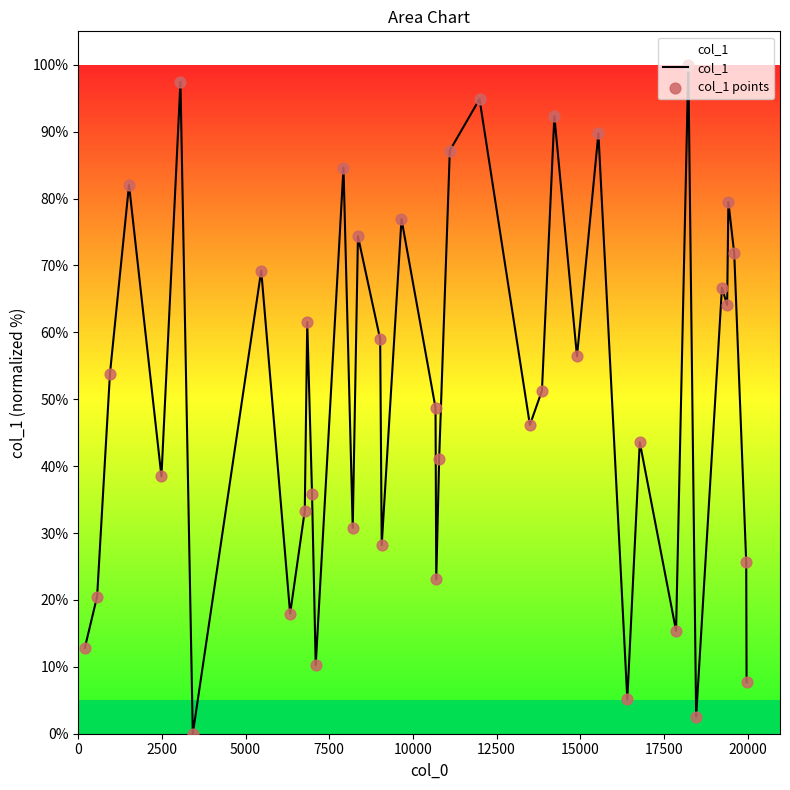

What is the maximum value shown in the chart?

100.0